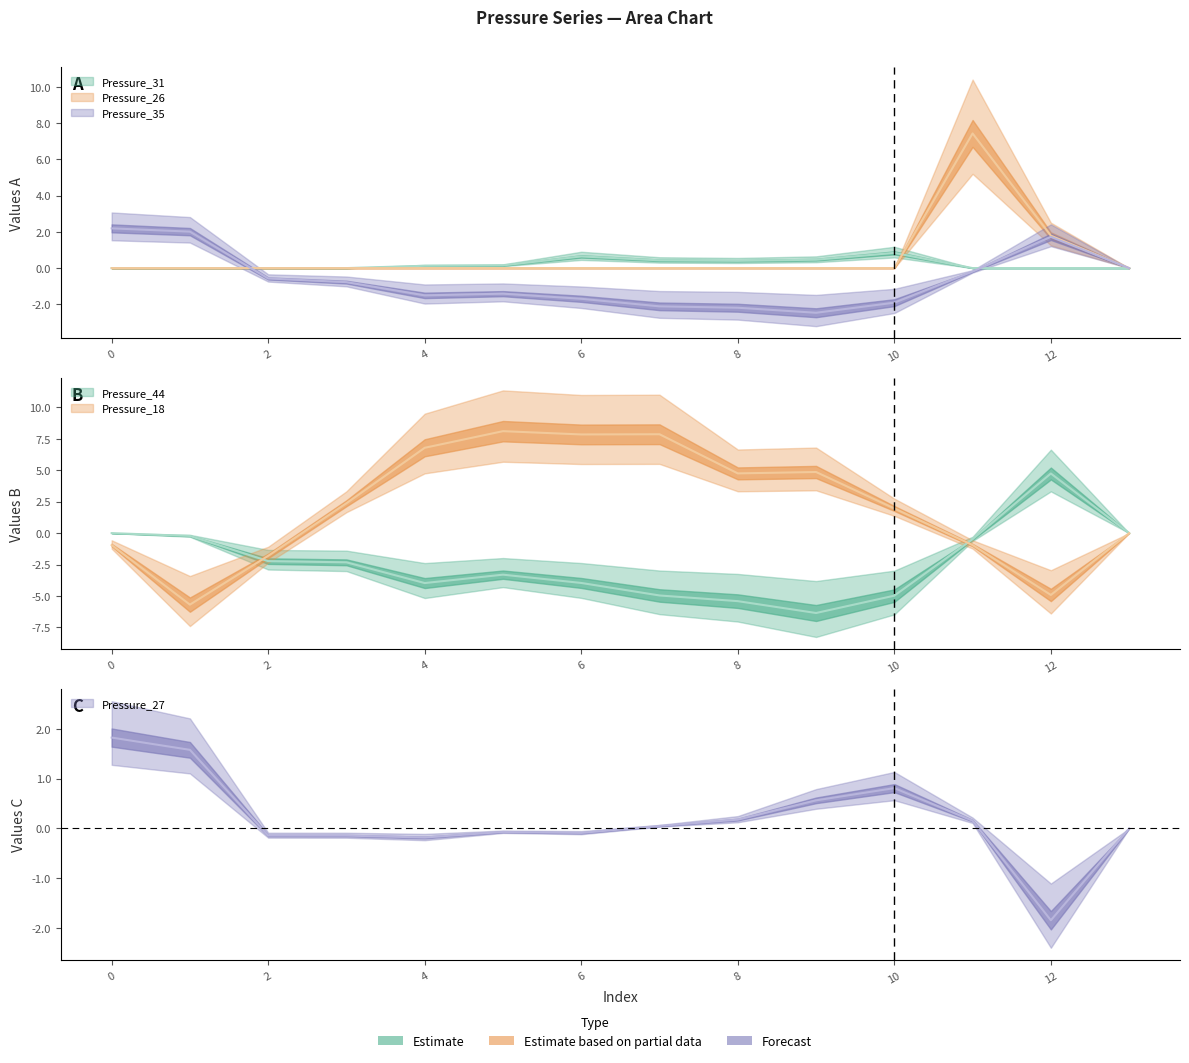

Reading left to right, extract all data points from this chart.

Pressure_31: 0.0	0.0	0.0	0.0	0.1	0.1	0.6	0.4	0.4	0.5	0.8	0.0	0.0	0.0
Pressure_26: 0.0	0.0	0.0	0.0	0.0	0.0	0.0	0.0	0.0	0.0	0.0	7.4	1.8	0.0
Pressure_35: 2.2	2.0	-0.6	-0.8	-1.5	-1.4	-1.7	-2.1	-2.2	-2.5	-1.9	-0.2	1.7	0.0
Pressure_44: -0.0	-0.2	-2.2	-2.3	-4.0	-3.3	-4.0	-5.0	-5.4	-6.4	-5.0	-0.5	4.7	0.0
Pressure_18: -1.0	-5.7	-1.8	2.4	6.8	8.1	7.8	7.9	4.7	4.9	2.0	-0.9	-4.9	0.0
Pressure_27: 1.8	1.6	-0.1	-0.1	-0.2	-0.1	-0.1	0.1	0.2	0.6	0.8	0.2	-1.8	0.0